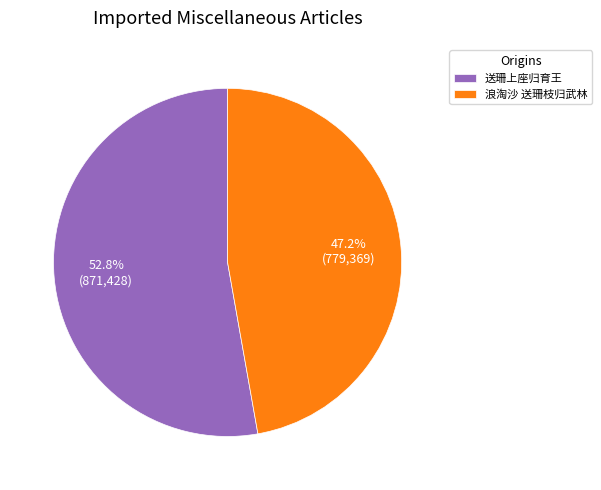

The 送珊上座归育王 slice represents 53% of the pie. True or false?

True